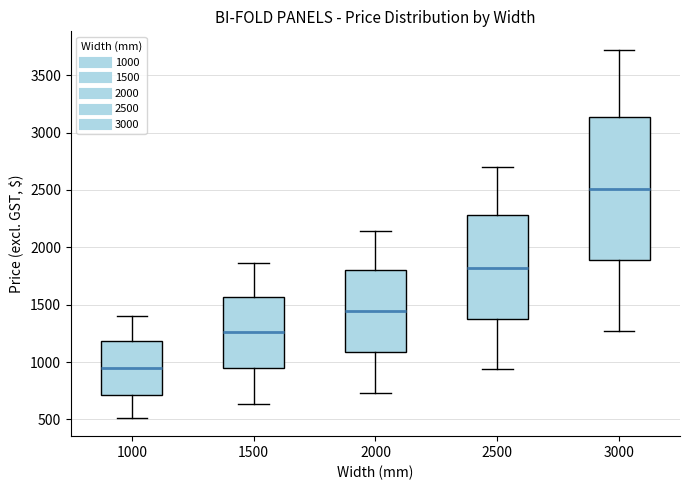

Reading left to right, read every box against the y-axis: the position of its median line, the range the box covers, and the ends of its whiskers. The values are not printed on the chart, so give them approximately, as read against the axis.

1000: median 950, box 700 to 1200, whiskers 500 to 1400
1500: median 1250, box 950 to 1550, whiskers 650 to 1850
2000: median 1450, box 1100 to 1800, whiskers 750 to 2150
2500: median 1800, box 1350 to 2300, whiskers 950 to 2700
3000: median 2500, box 1900 to 3150, whiskers 1250 to 3700